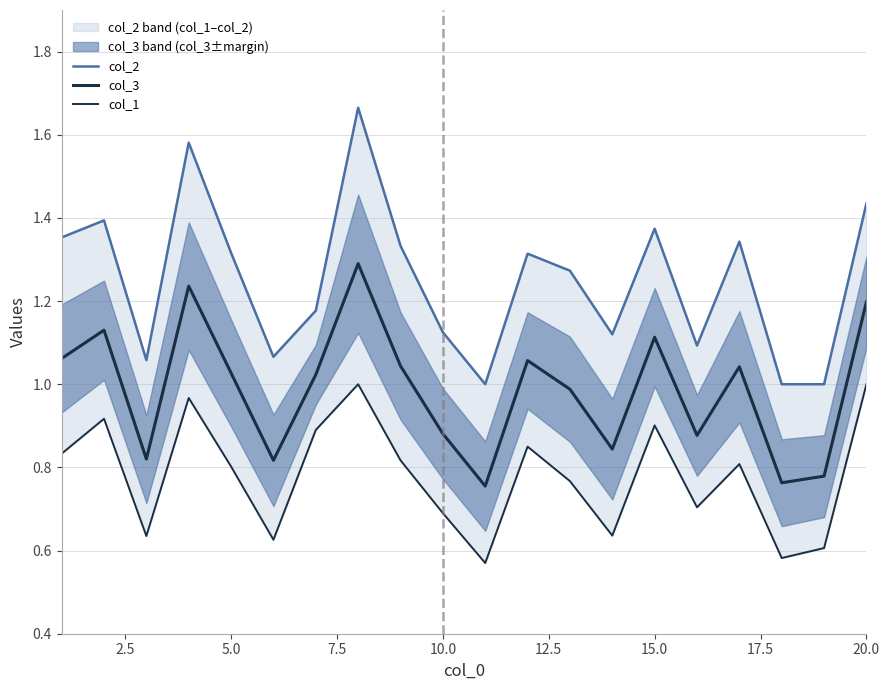

Is it true that col_3 equals 0.5 at 18?

False